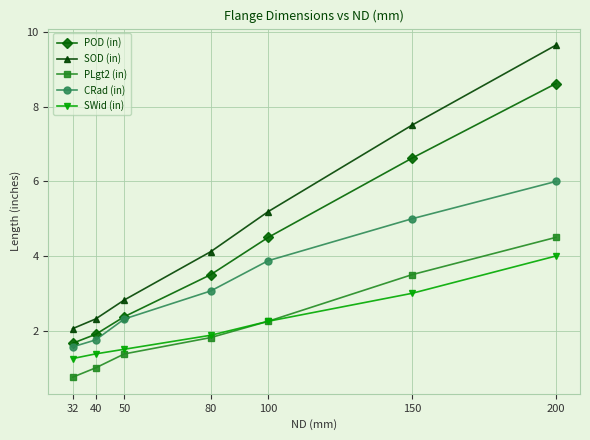

List the series in order of their peak value, lowest first.

SWid (in), PLgt2 (in), CRad (in), POD (in), SOD (in)